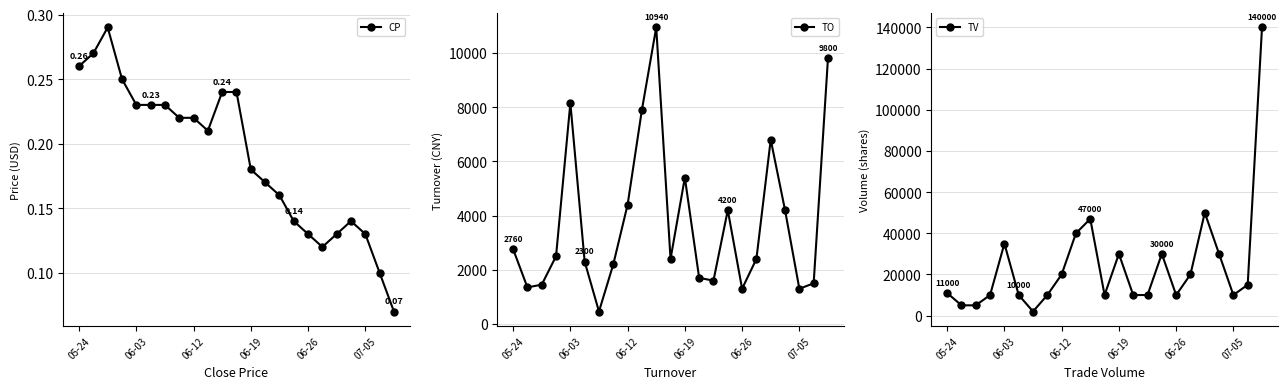

Between 05-24 and 11, which series saw the biggest shift?

TV